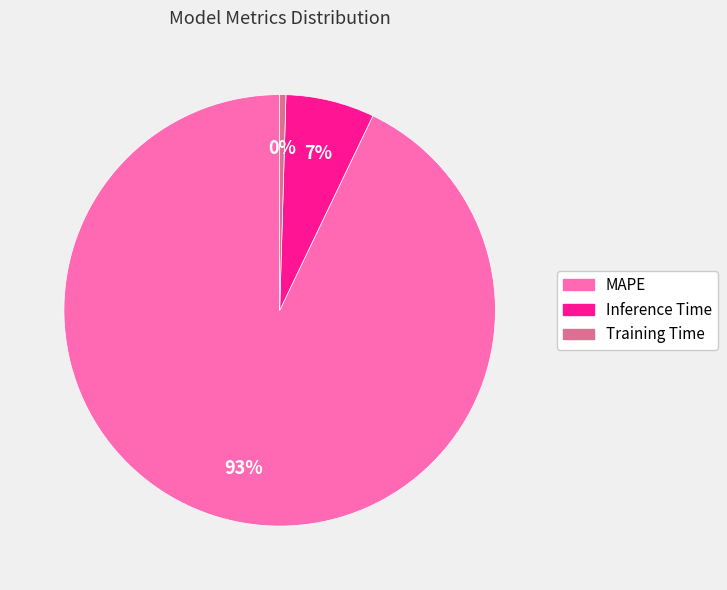

How many slices are in this pie chart?

3